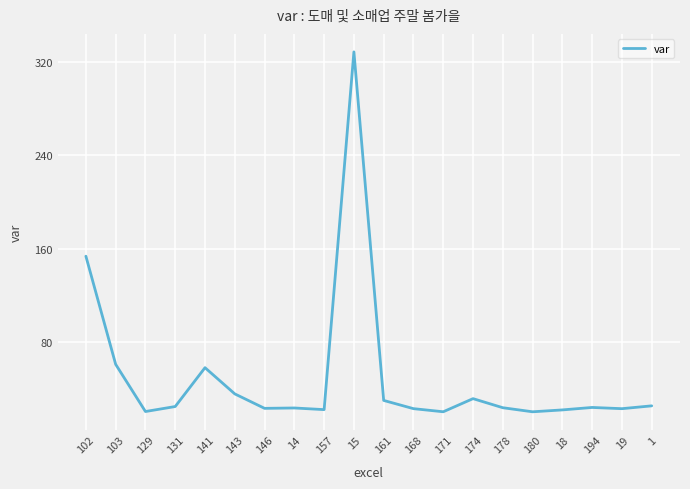

What is the difference between the values at 103 and 146?

37.7